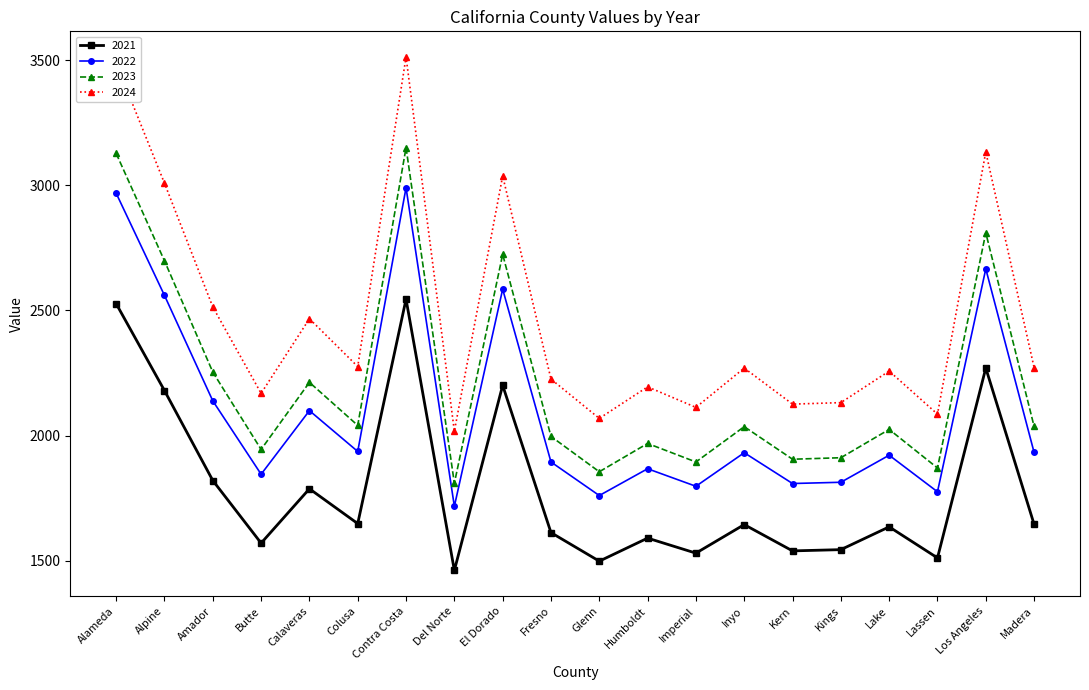

Is it true that 2024 equals 1549 at Colusa?

False